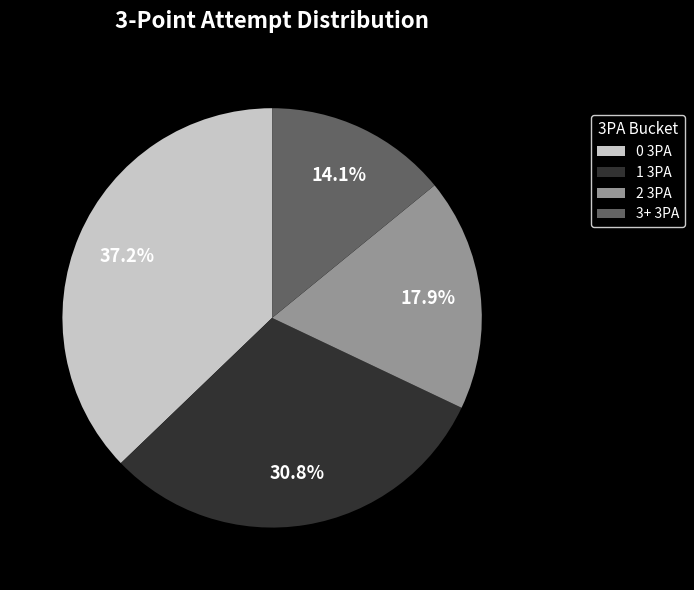

What is the ratio of the value at 2 3PA to the value at 1 3PA?

0.6